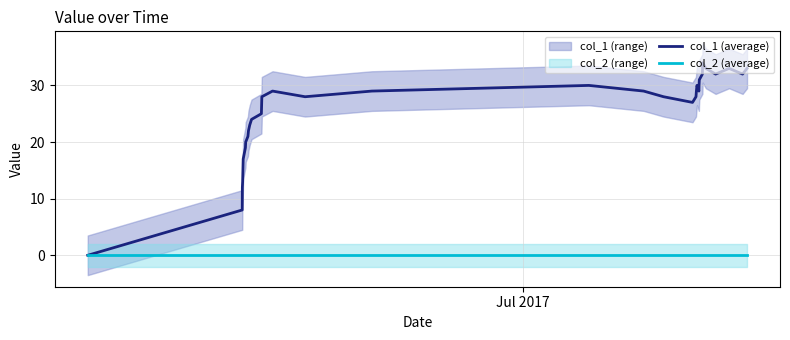

True or false: col_2 (average) and col_1 (average) intersect in this chart.

False